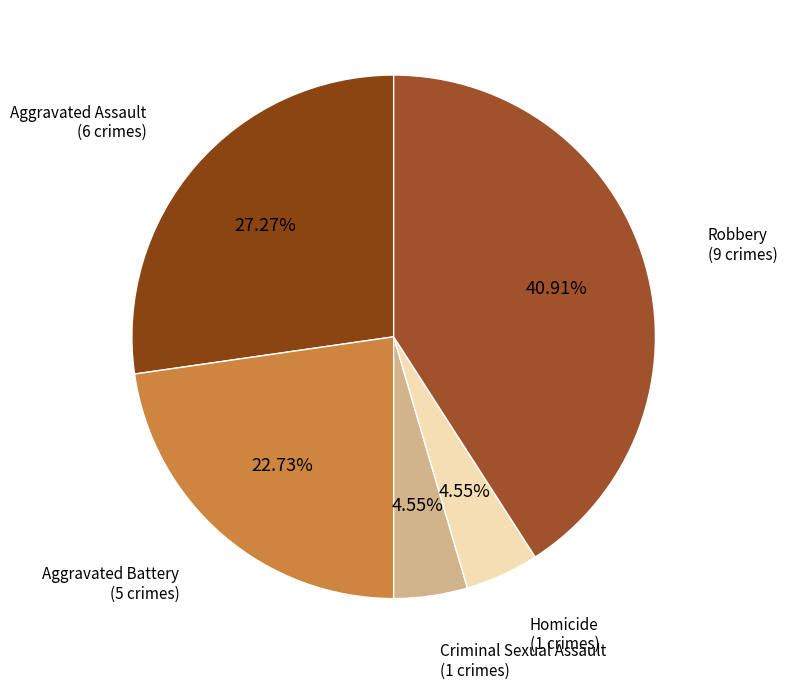

To the nearest percent, what is the average slice percentage?

20%